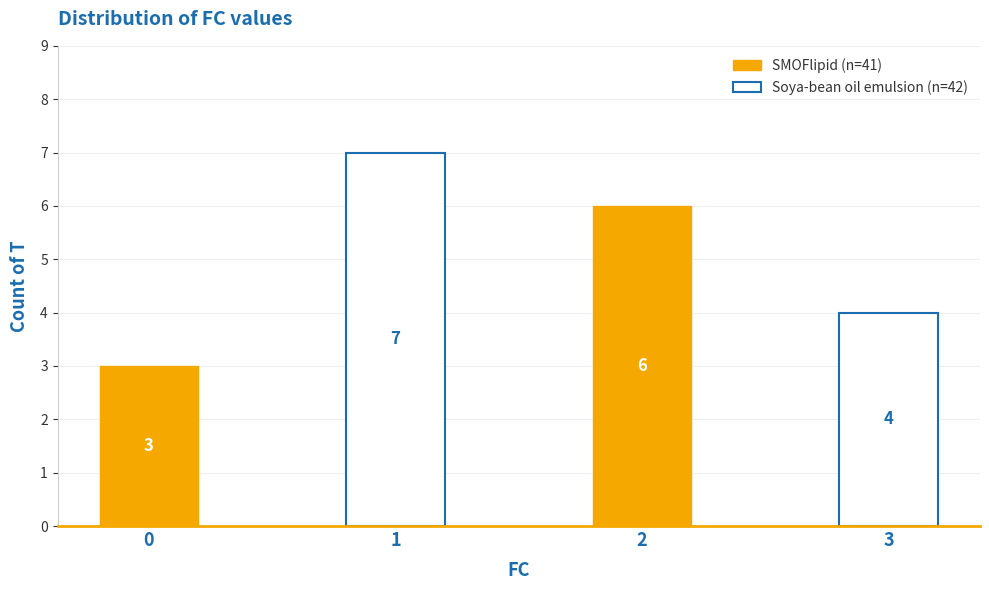

How many bars are there in each group?

2